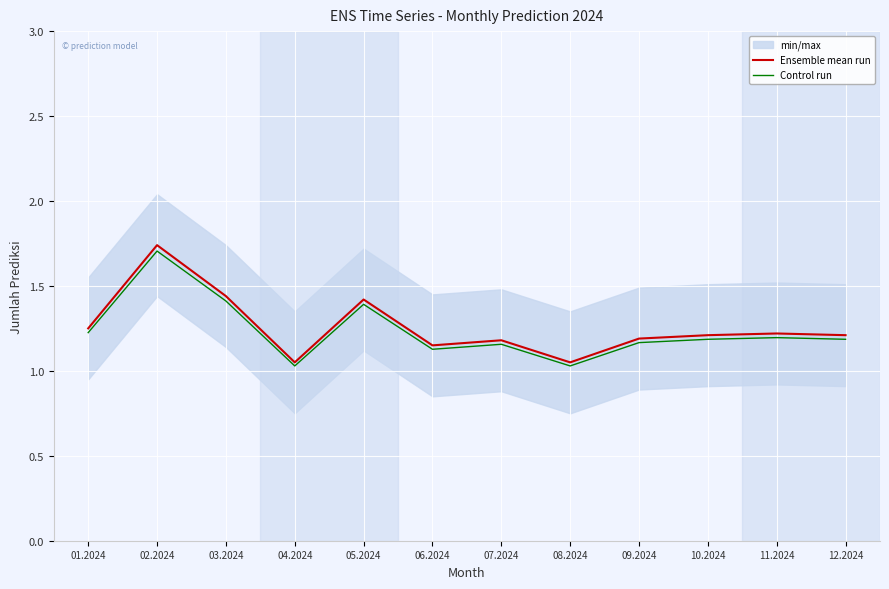

What position from the left is 06.2024?

6